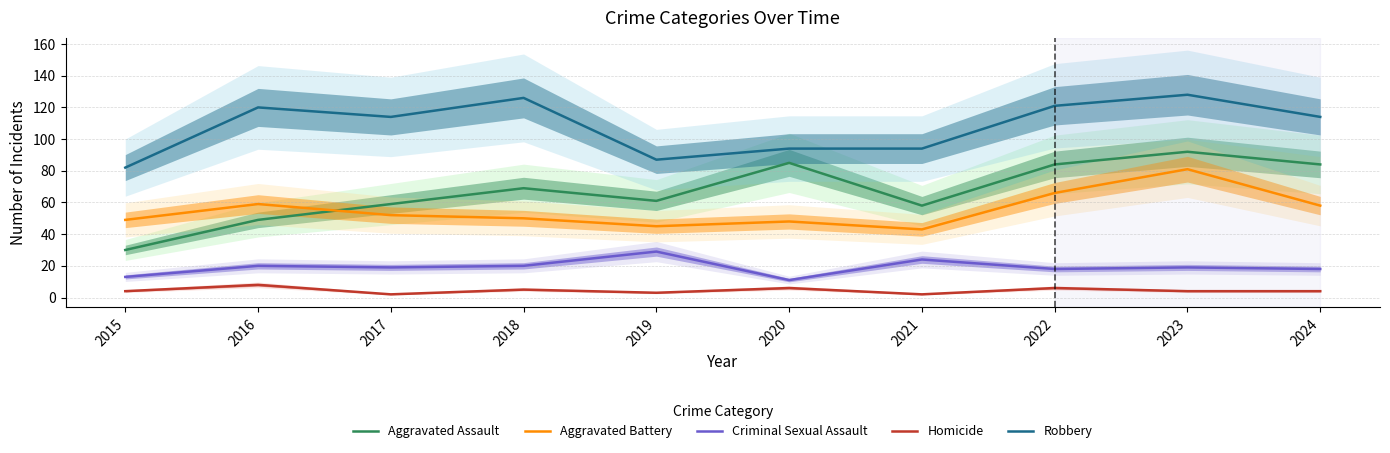

What is the total value across all series at 2024?

278